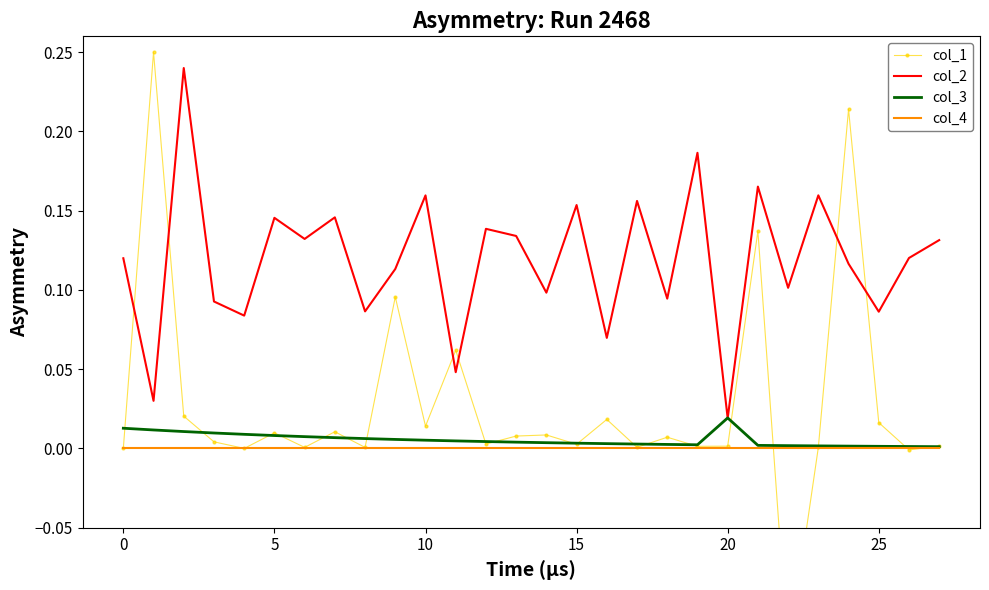

How many lines are shown in the chart?

4